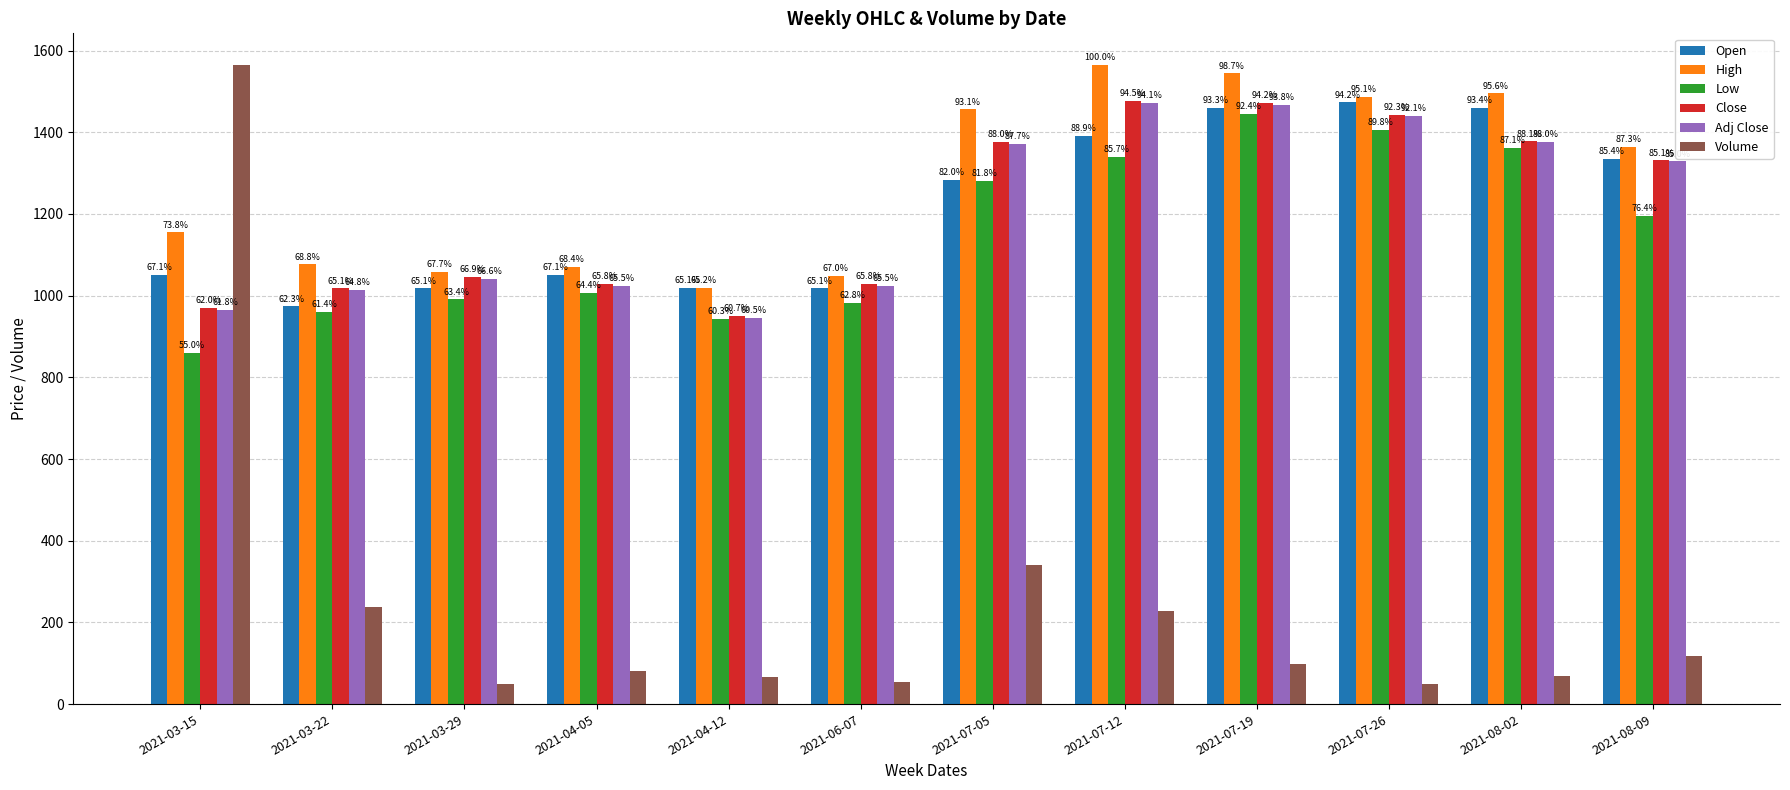

What are all the series names shown in the legend?

Open, High, Low, Close, Adj Close, Volume